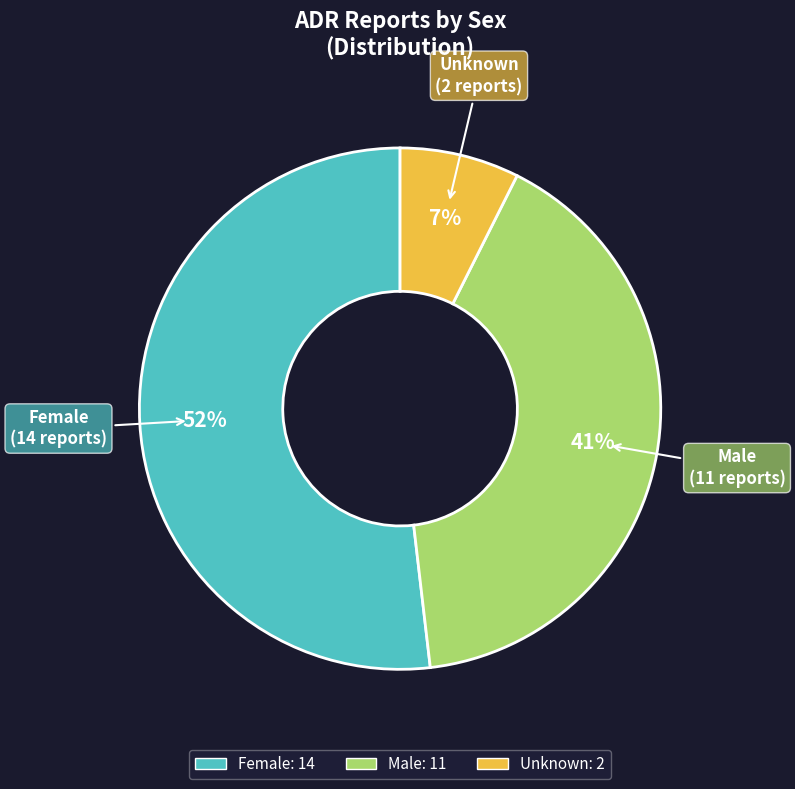

To the nearest percent, what is the average slice percentage?

33%